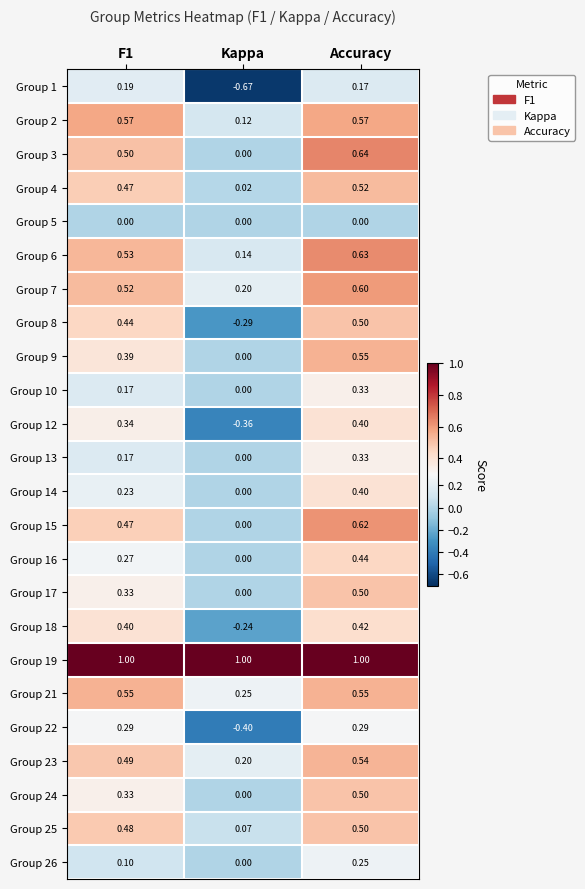

Which series has the widest spread of values?

Group 1